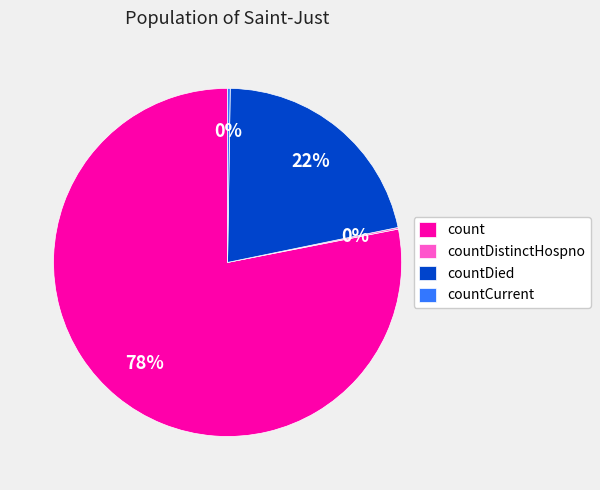

True or false: countDied accounts for 22% of the total.

True